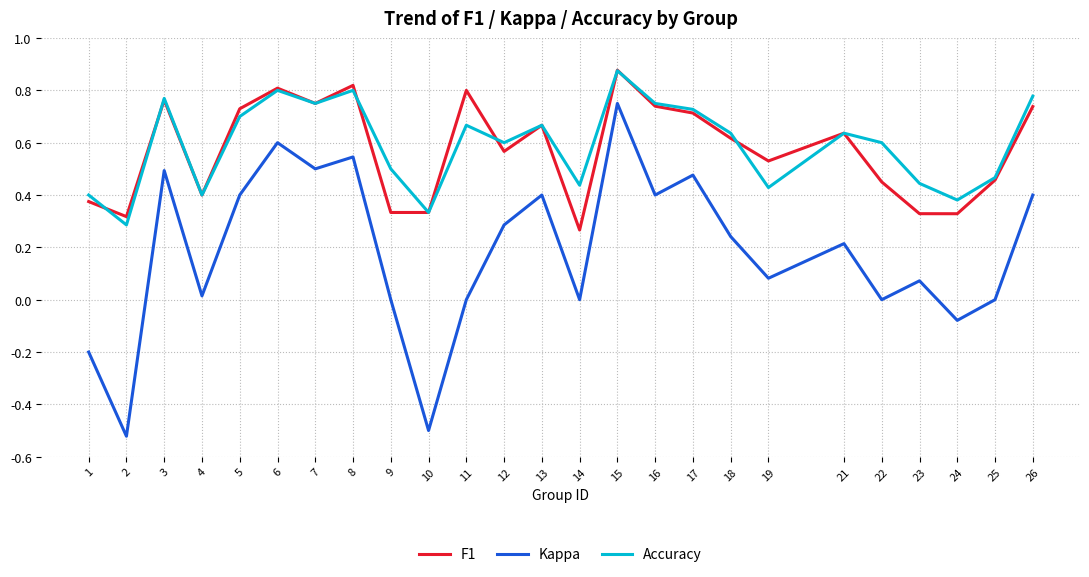

How many lines are shown in the chart?

3